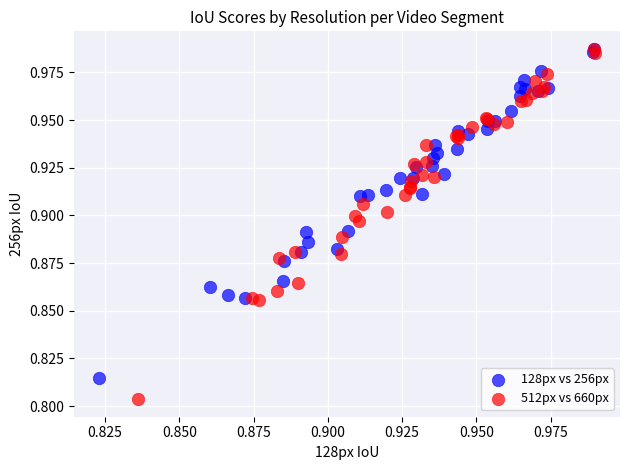

Which series has the widest spread of Y values?

512px vs 660px